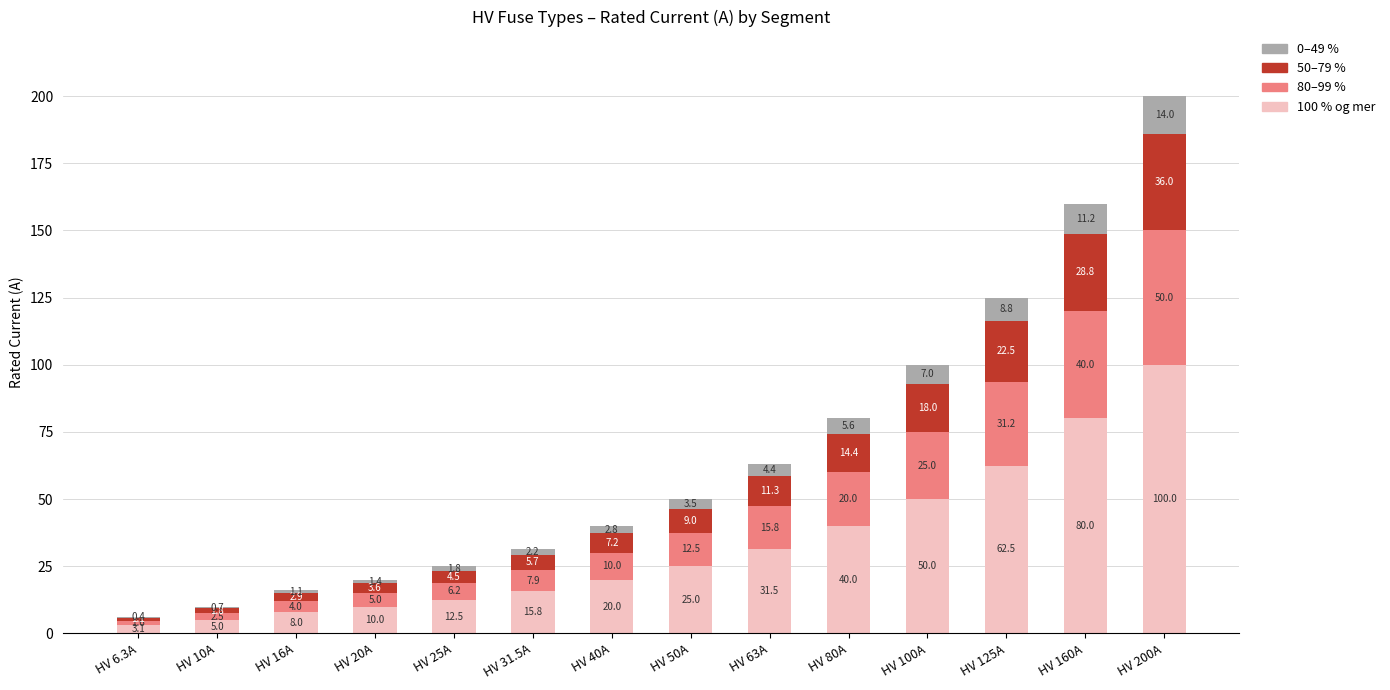

What is the highest value of the 100 % og mer series?

100.0